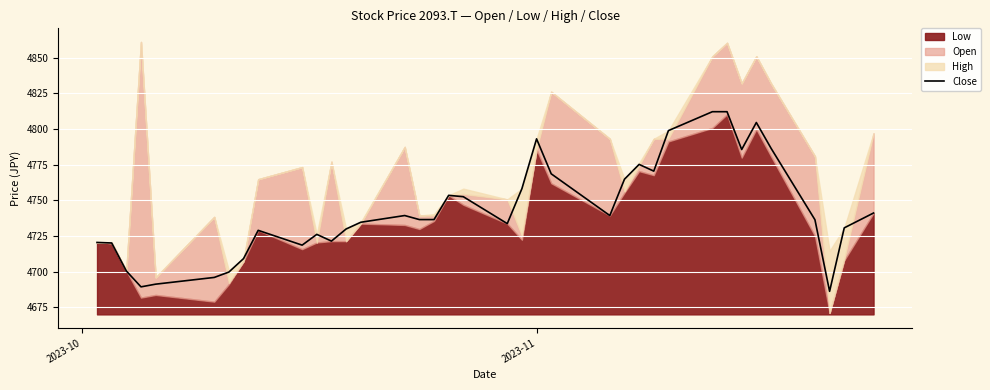

Count the number of values greater than 4736.

20